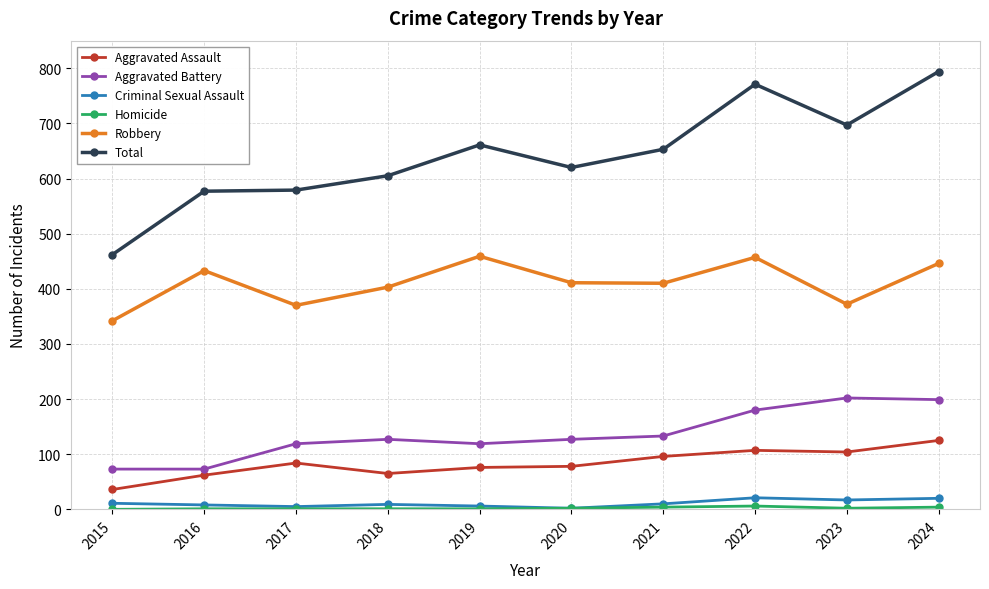

What is the greatest value displayed?

794